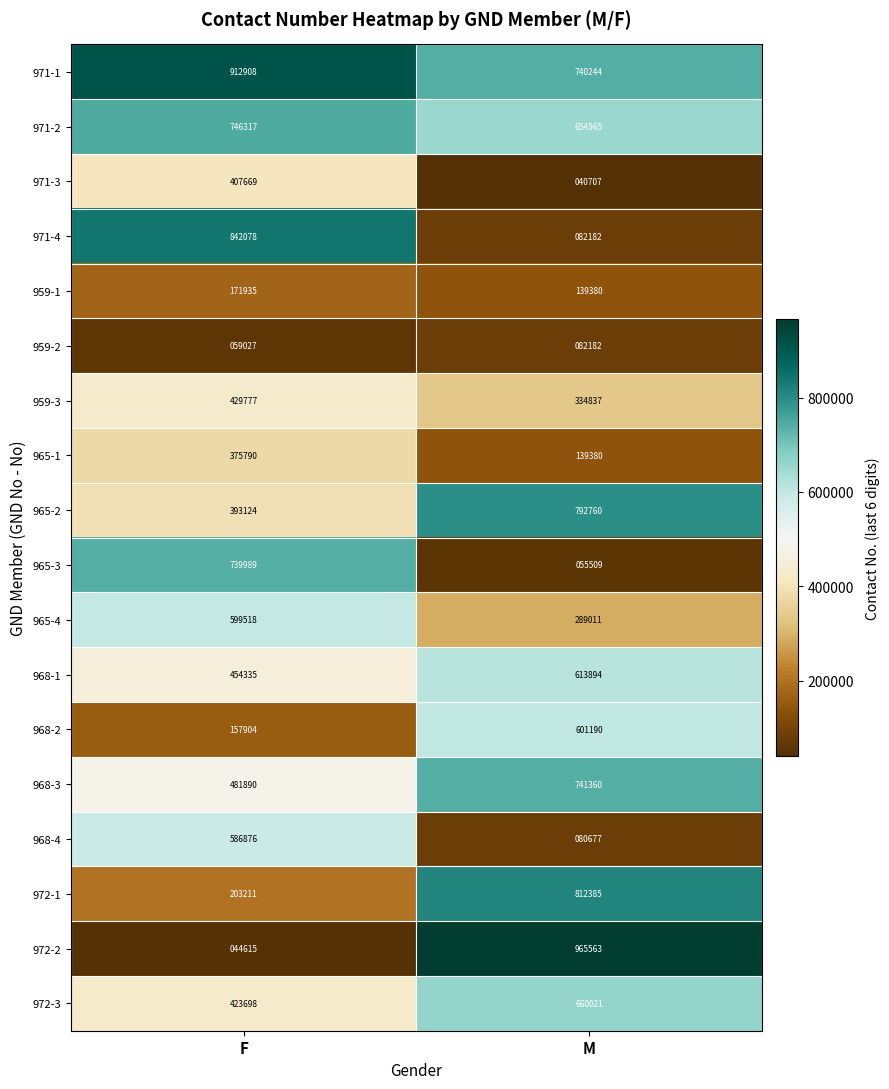

What is the difference between the maximum and minimum values in the 968-2 series?

443286